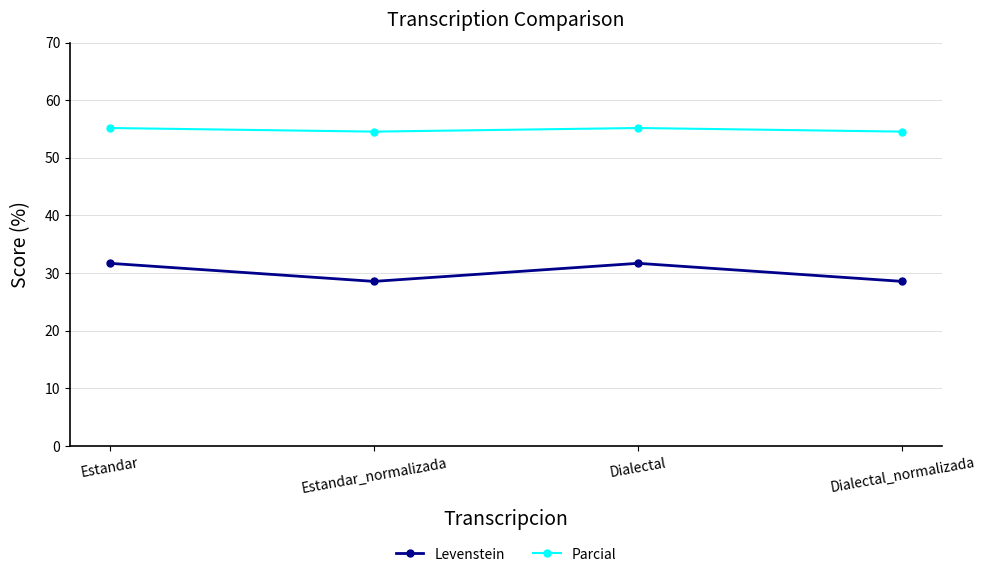

True or false: Parcial and Levenstein cross at least once.

False